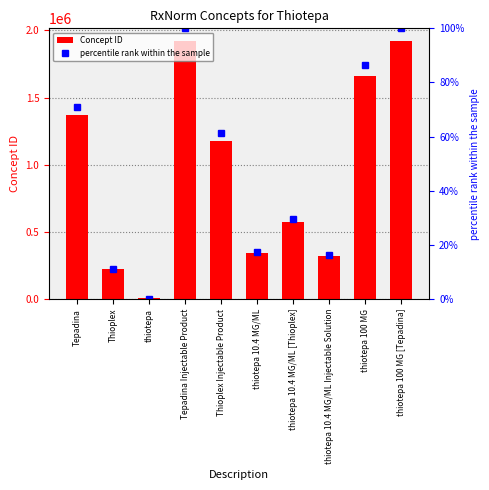

Reading right to left, extract all data points from this chart.

Concept ID: thiotepa 100 MG [Tepadina]=1919206.0	thiotepa 100 MG=1660002.0	thiotepa 10.4 MG/ML Injectable Solution=318248.0	thiotepa 10.4 MG/ML [Thioplex]=575228.0	thiotepa 10.4 MG/ML=340261.0	Thioplex Injectable Product=1177866.0	Tepadina Injectable Product=1919208.0	thiotepa=10473.0	Thioplex=224924.0	Tepadina=1366537.0
percentile rank within the sample: thiotepa 100 MG [Tepadina]=100.0	thiotepa 100 MG=86.4	thiotepa 10.4 MG/ML Injectable Solution=16.1	thiotepa 10.4 MG/ML [Thioplex]=29.6	thiotepa 10.4 MG/ML=17.3	Thioplex Injectable Product=61.2	Tepadina Injectable Product=100.0	thiotepa=0.0	Thioplex=11.2	Tepadina=71.0